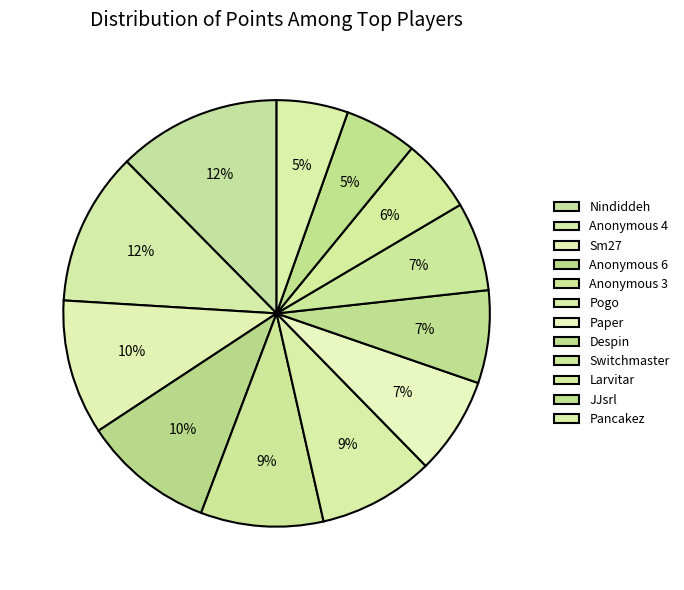

True or false: Nindiddeh accounts for 12% of the total.

True